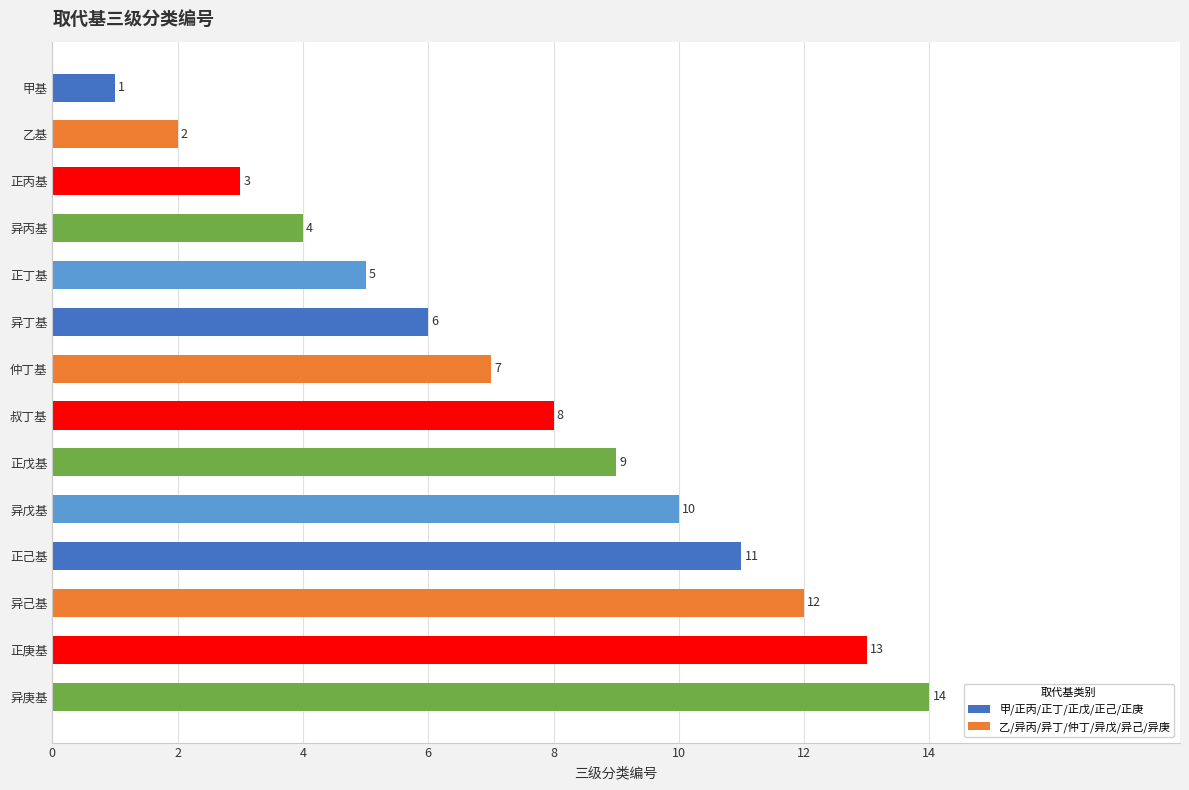

How many data points does each series have?

14